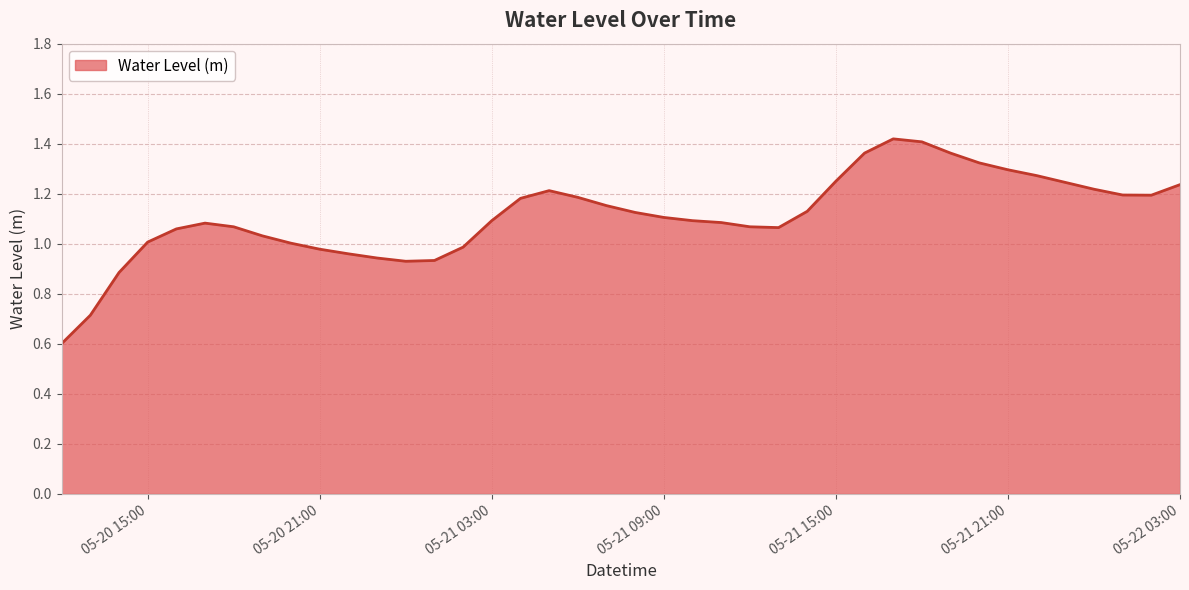

What is the difference between the maximum and minimum values?

0.8